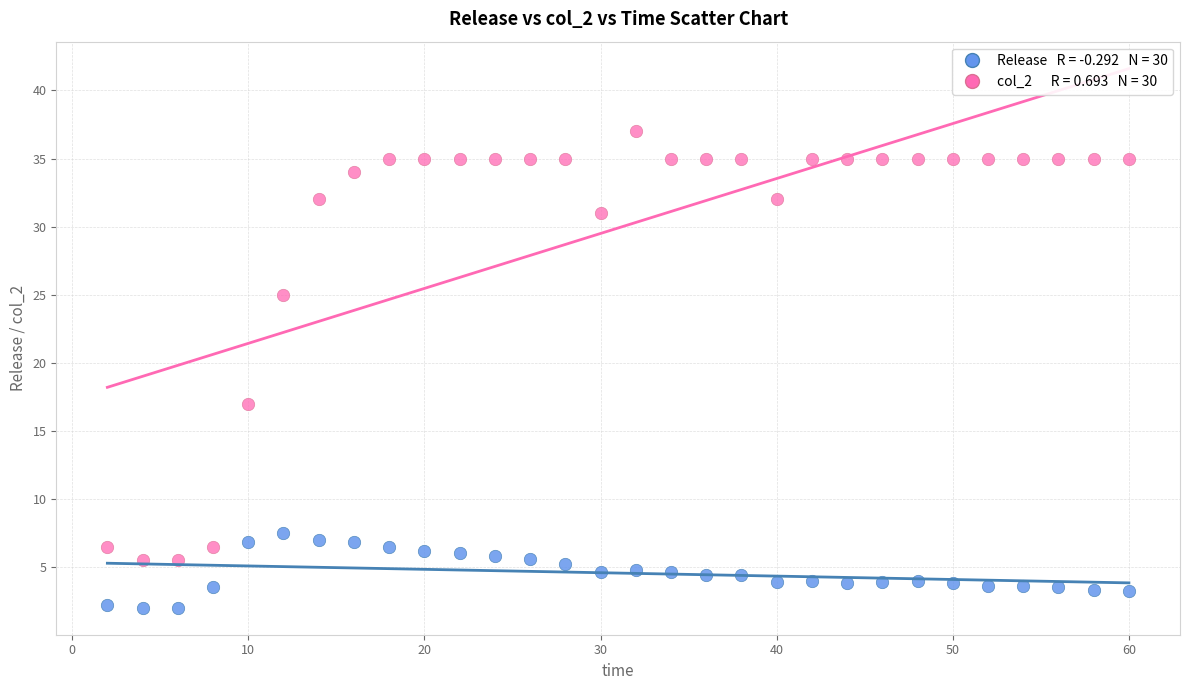

Across all series, what Y value is closest to 19?

17.0